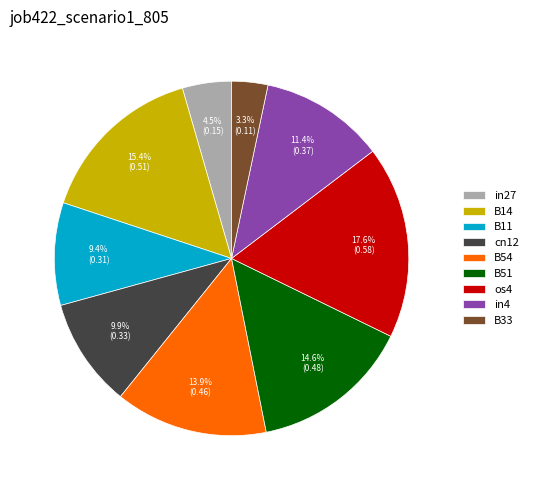

To the nearest percent, what is the average slice percentage?

11%